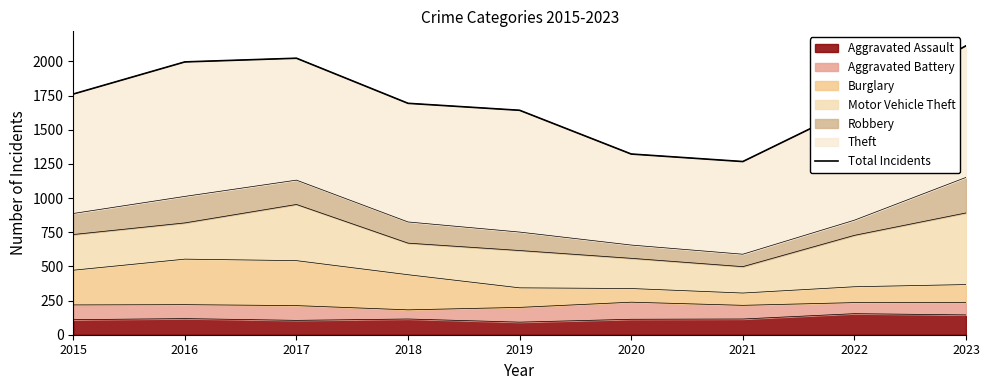

The value of Aggravated Assault at 2023 is 145. True or false?

True